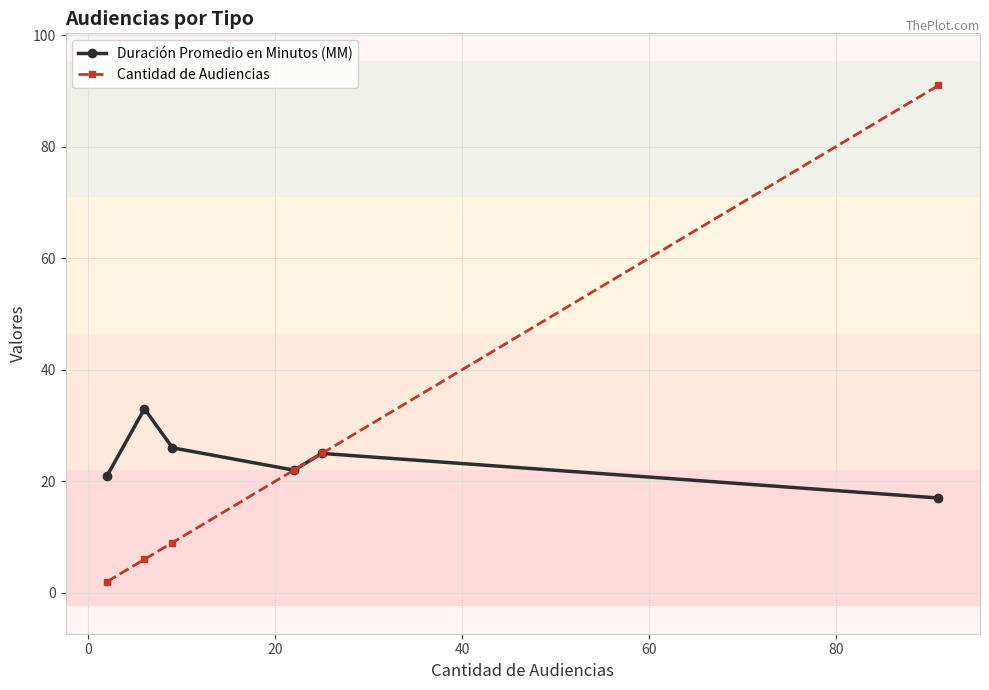

What is the minimum value for Duración Promedio en Minutos (MM)?

17